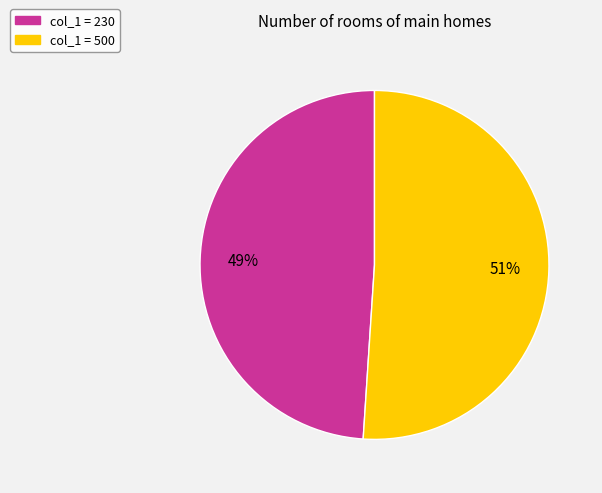

To the nearest percent, what is the average slice percentage?

50%